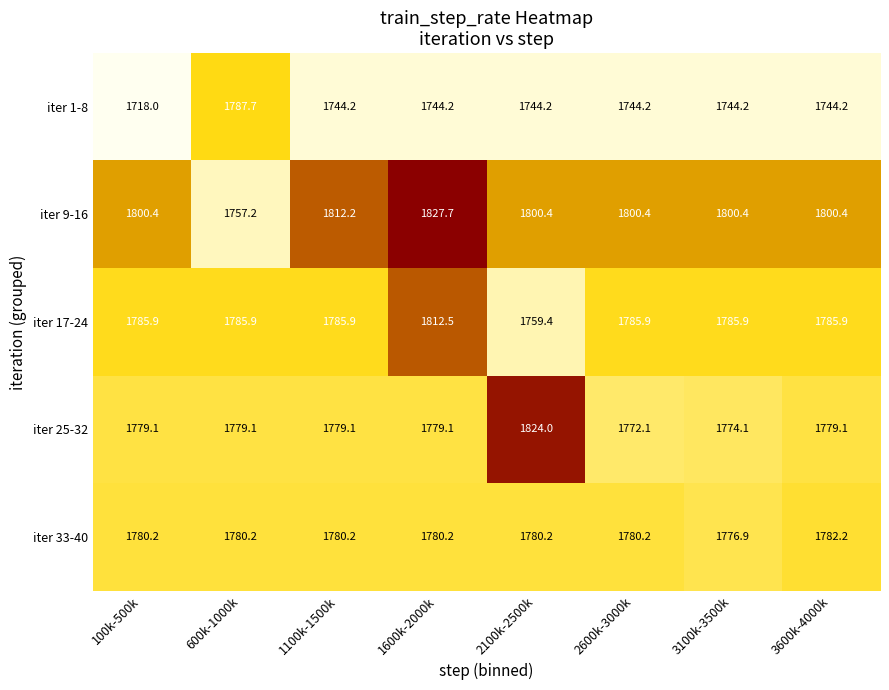

What is the difference between the second highest and second lowest values in the iter 9-16 series?

11.8